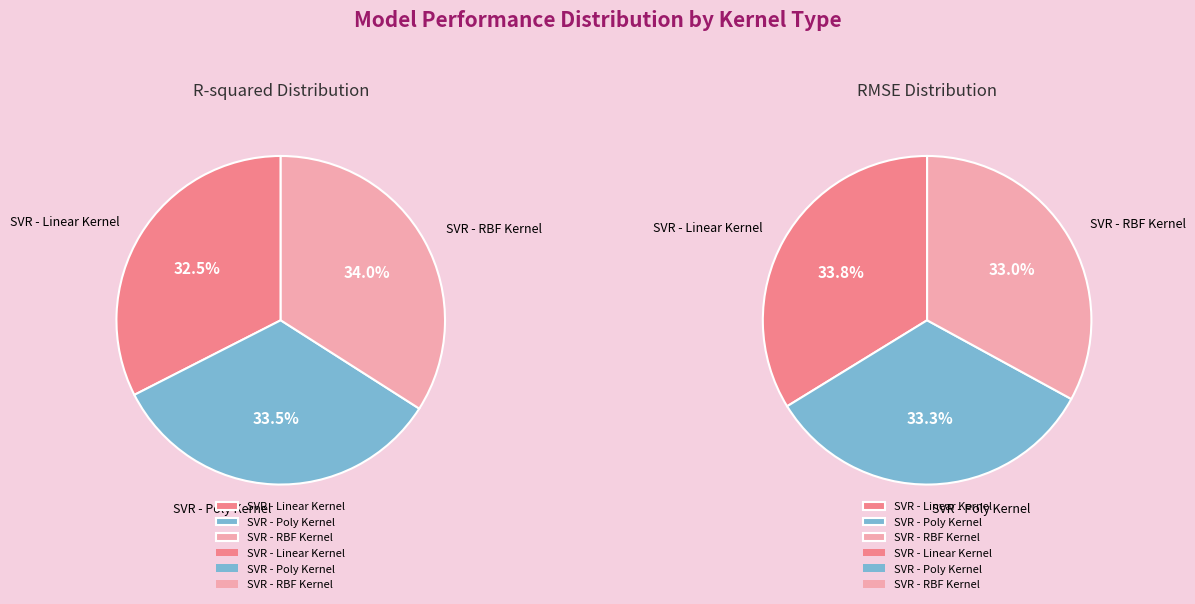

Combined, do SVR - Linear Kernel and SVR - RBF Kernel account for over 50%?

Yes